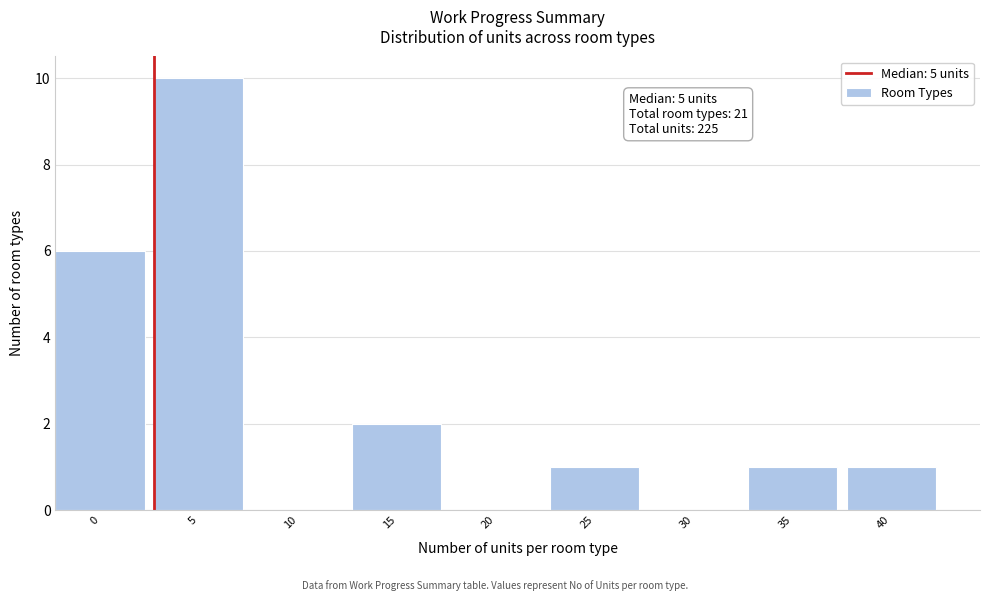

Reading left to right, extract all data points from this chart.

0=6	5=10	10=0	15=2	20=0	25=1	30=0	35=1	40=1